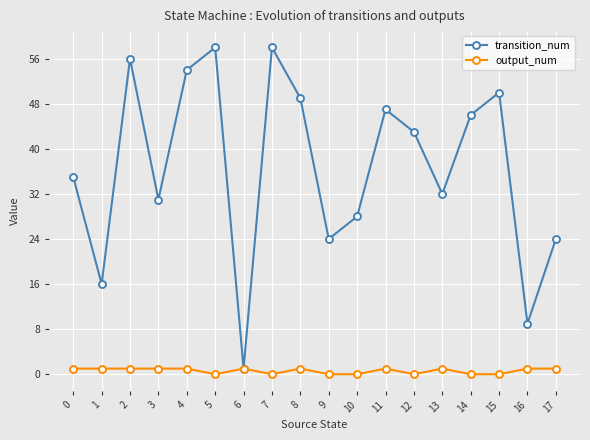

Which series has the widest spread of values?

transition_num